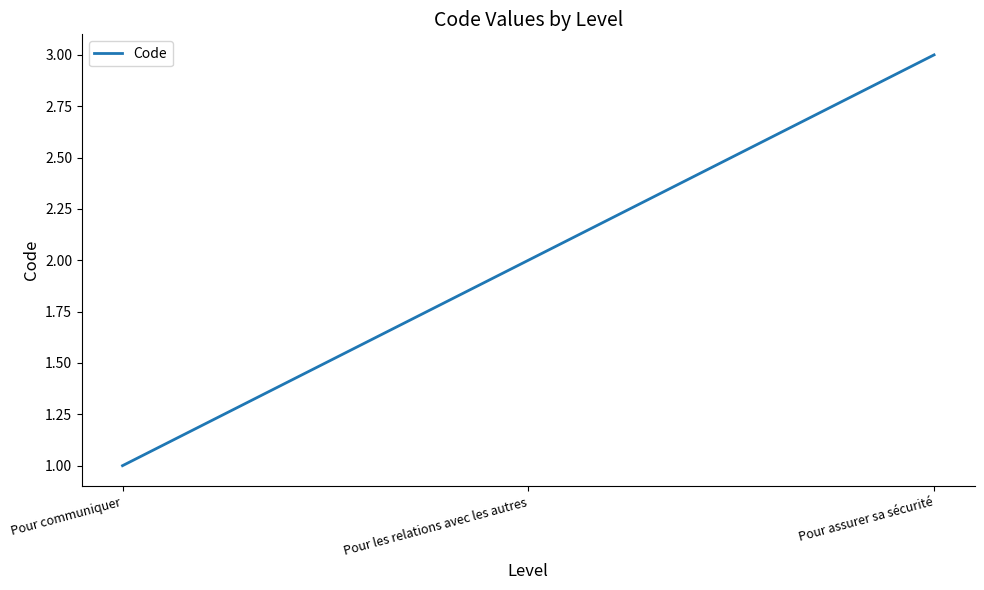

What position from the left is Pour communiquer?

1